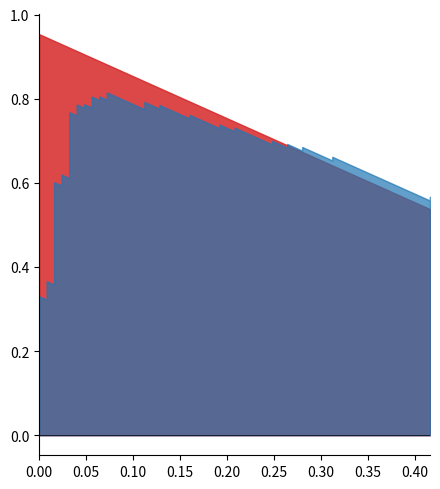

True or false: roc_auc and fpr intersect in this chart.

False